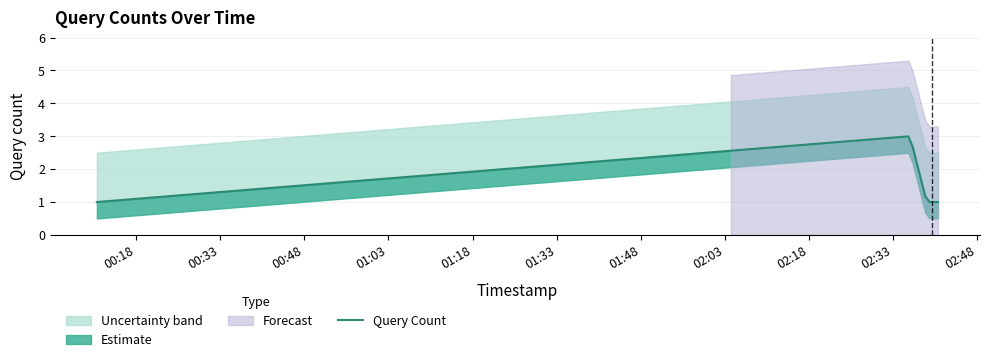

At which category does the data reach its first local peak?

2019-09-07 02:36:00